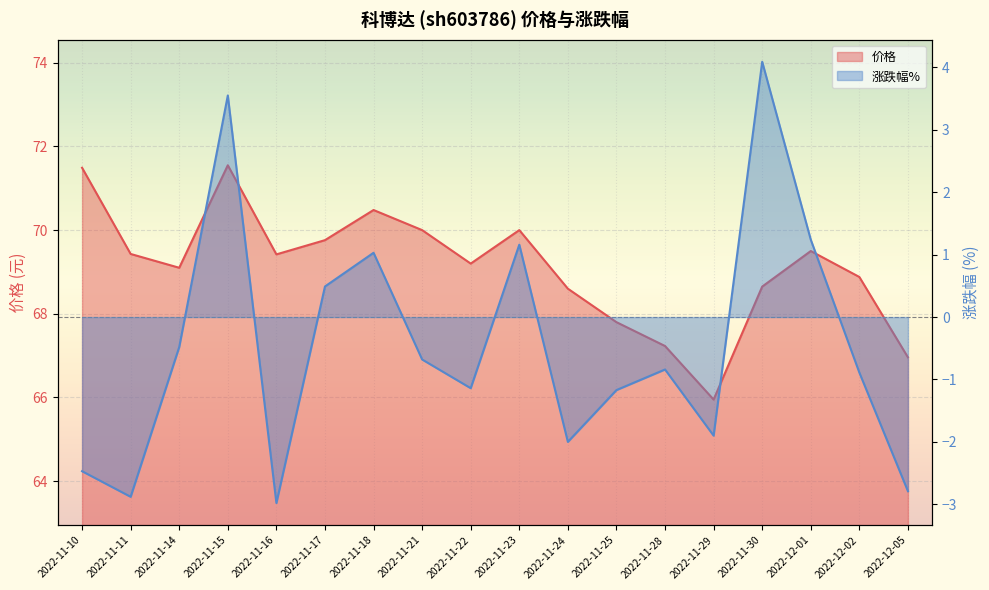

How many values in the 价格 series are below 69?

7